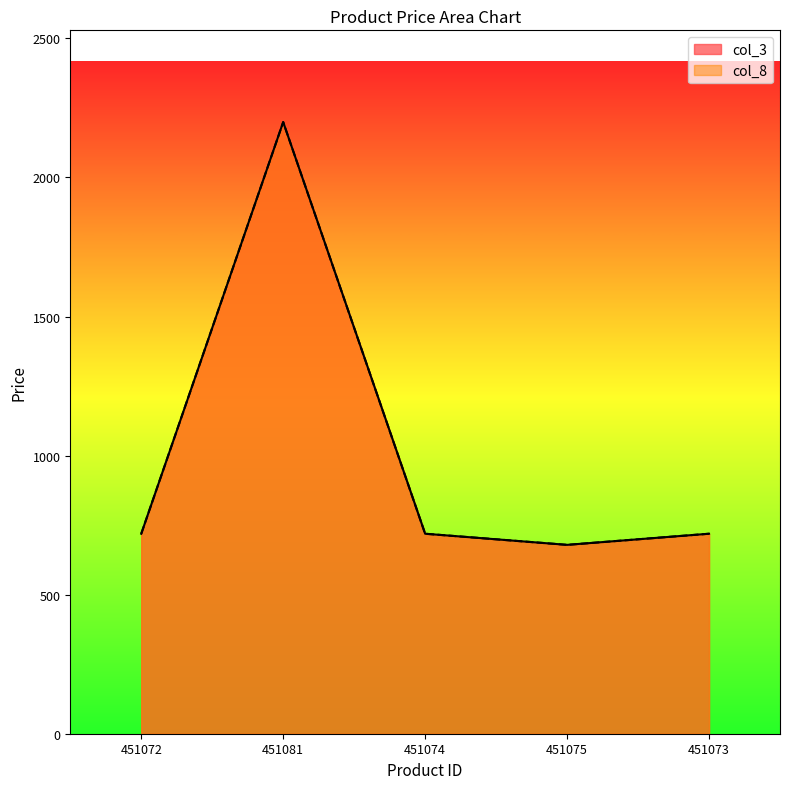

Reading right to left, what are all the values shown in this chart?

col_3: 719	679	719	2199	719
col_8: 719	679	719	2199	719